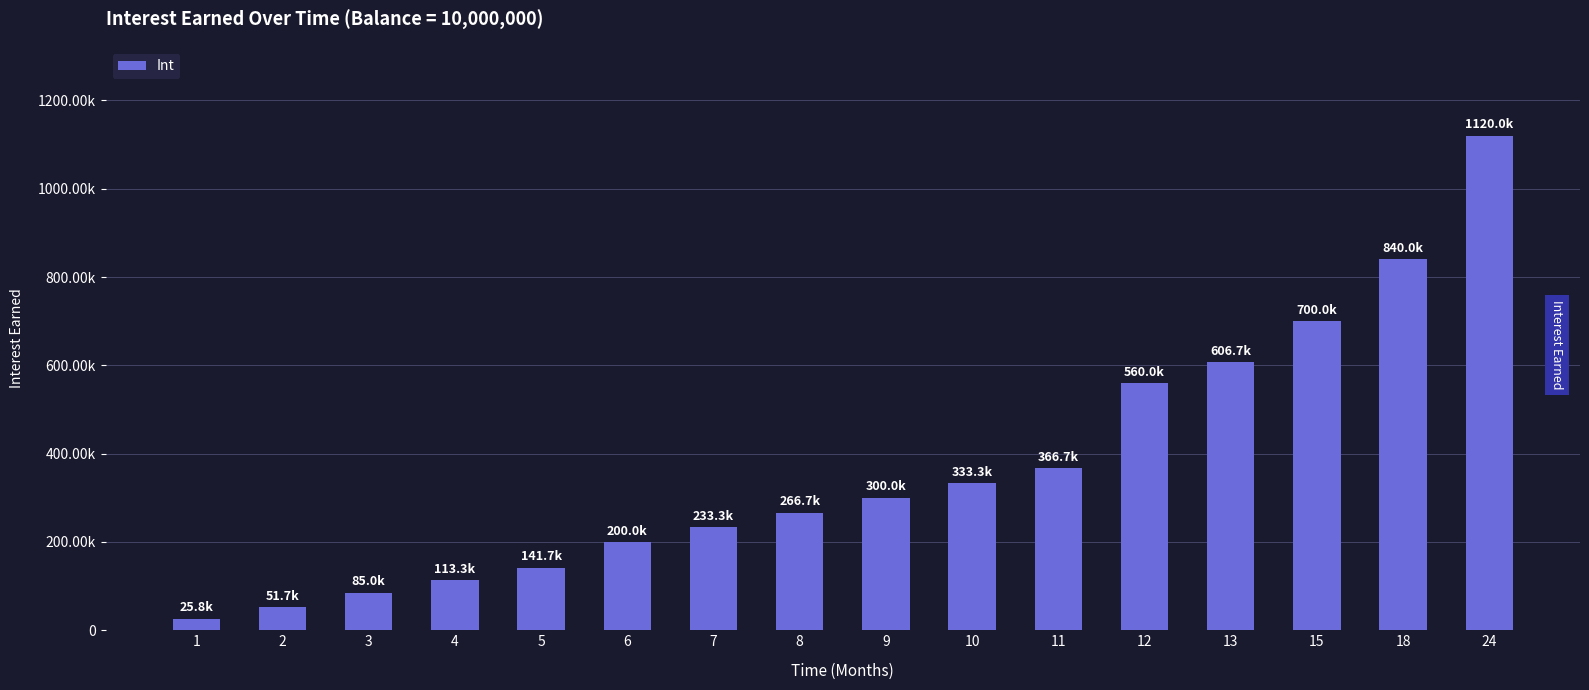

What value does the data have at 4, to the nearest 100?

113300